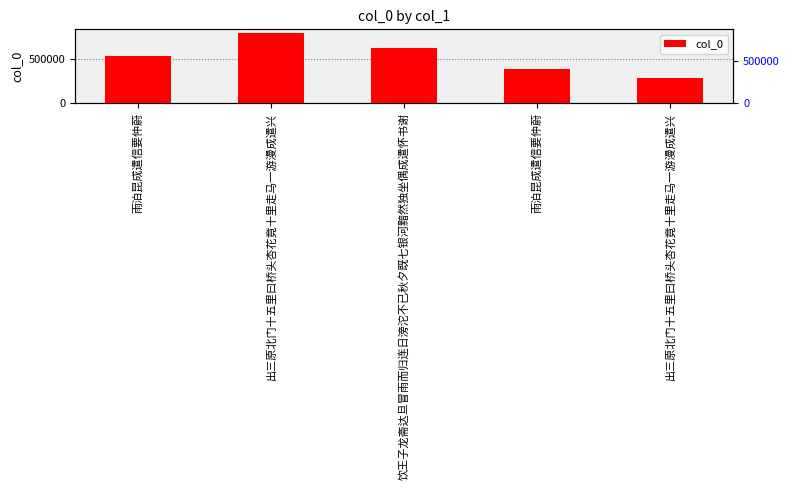

Where does the data first go above 537707?

出三原北门十五里曰桥头杏花竟十里走马一游漫成遣兴